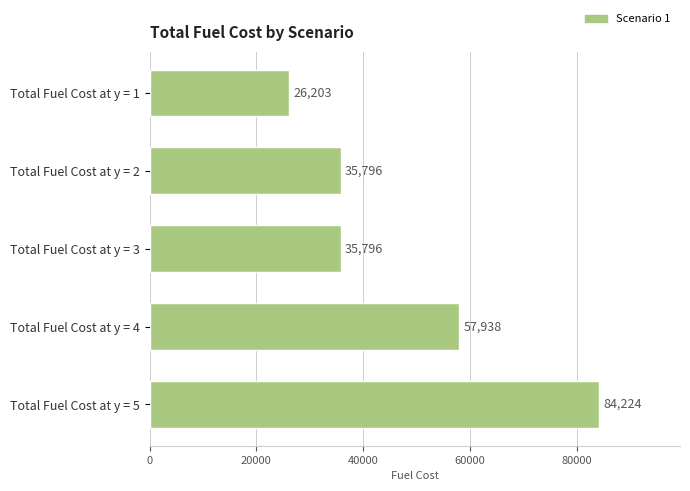

The value at Total Fuel Cost at y = 3 is 35795.6. True or false?

True